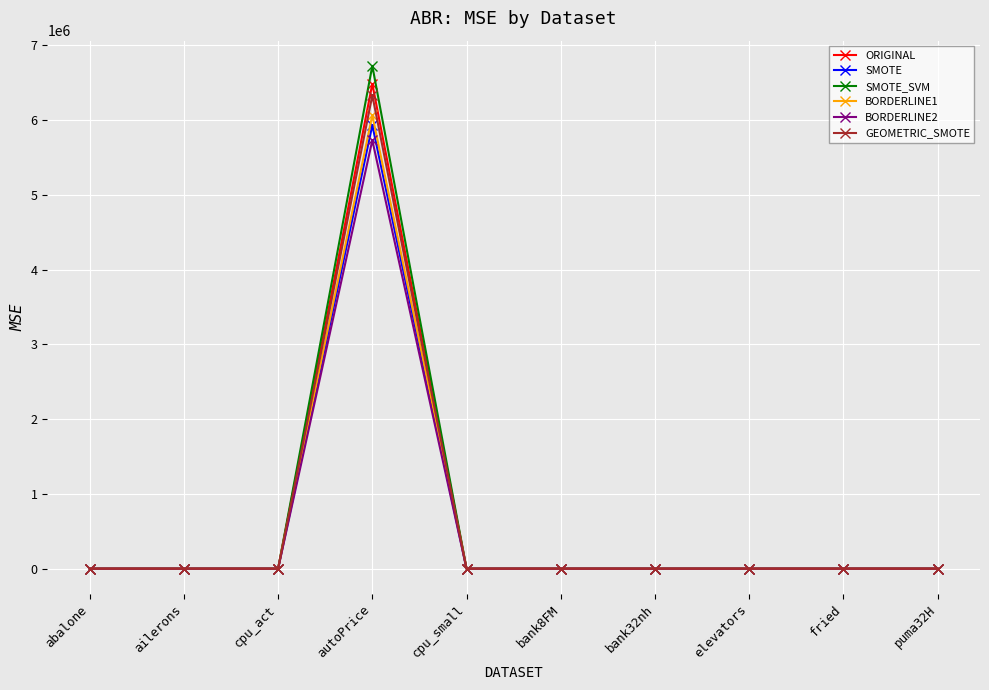

True or false: SMOTE_SVM has more than 0 interior local peaks.

True